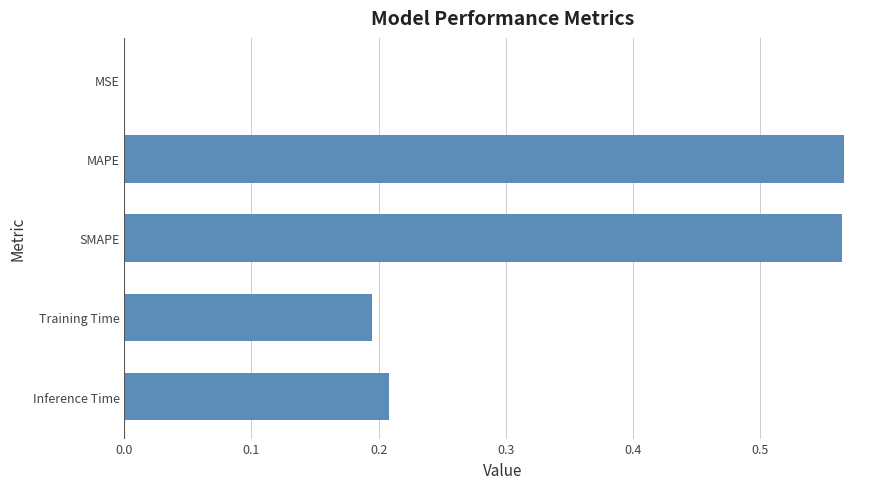

Is it true that the value at Training Time is 0.2?

True